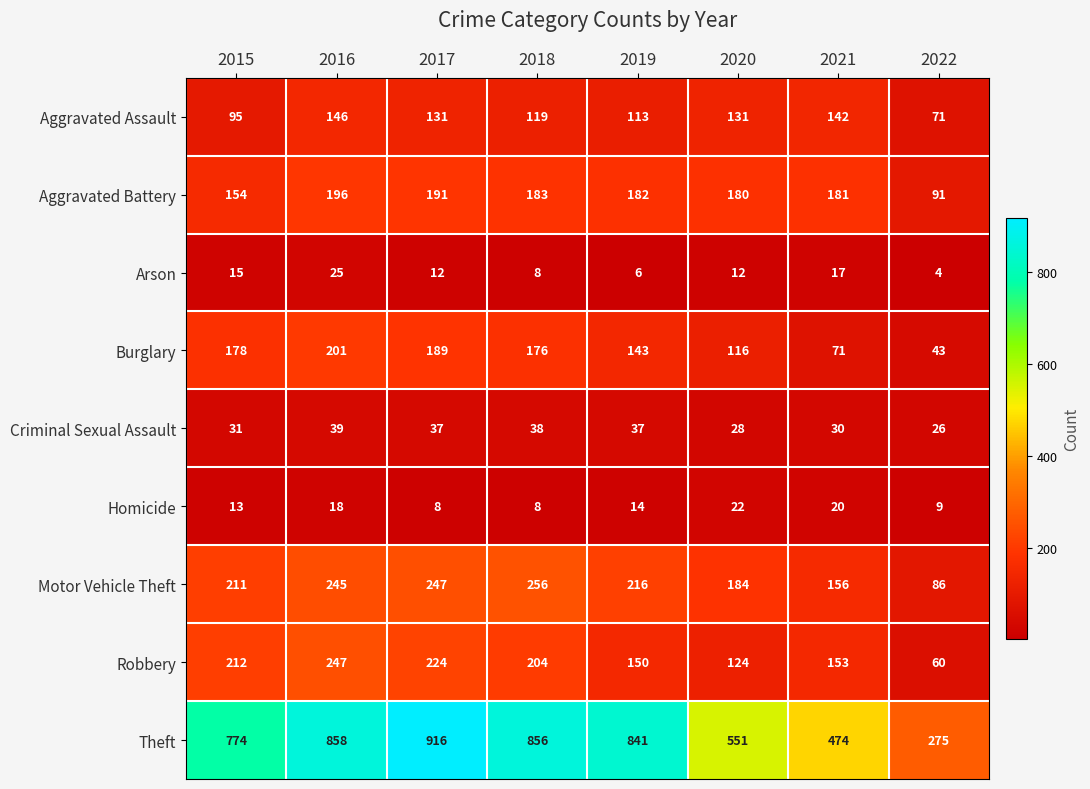

True or false: Motor Vehicle Theft has a value of 184 at 2020.

True